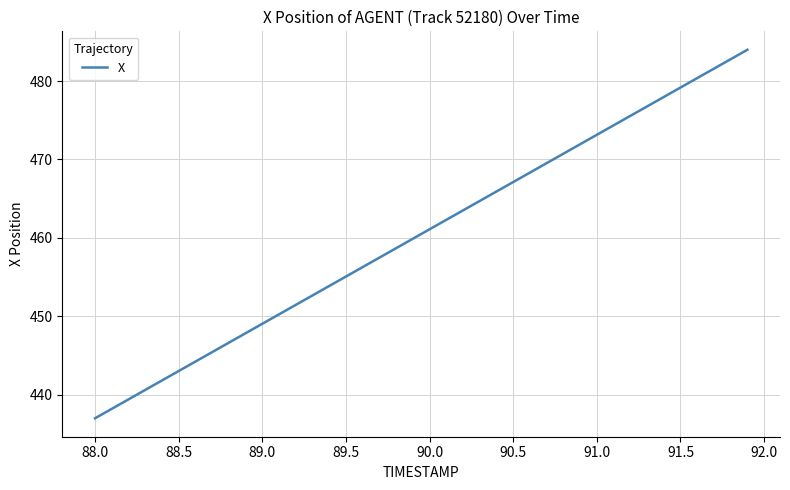

What is the smallest value displayed?

437.0